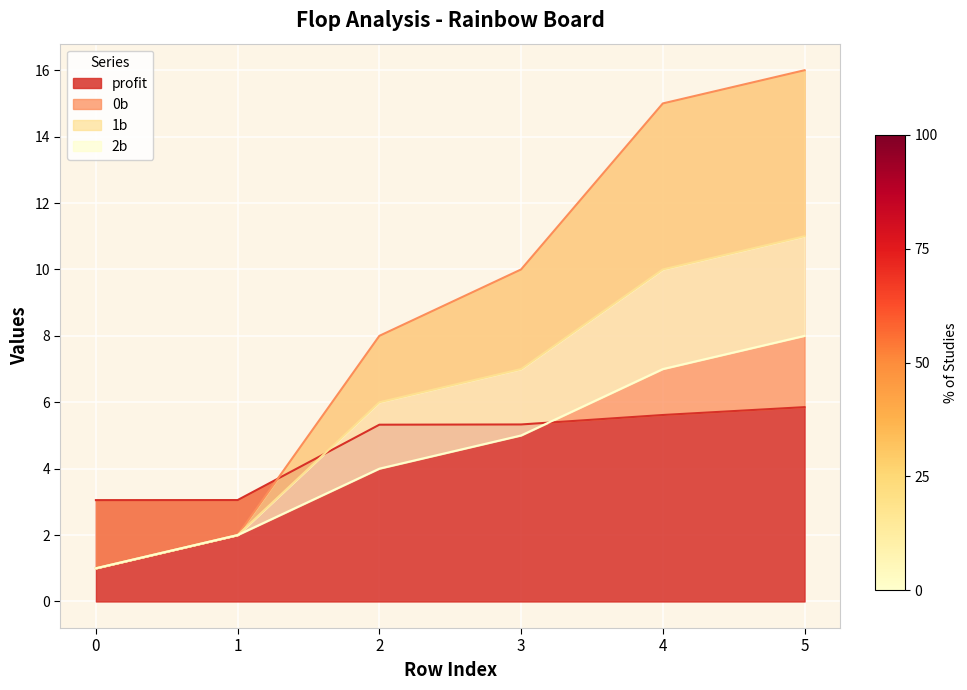

What is the spread (max minus min) of values at 2?

4.0